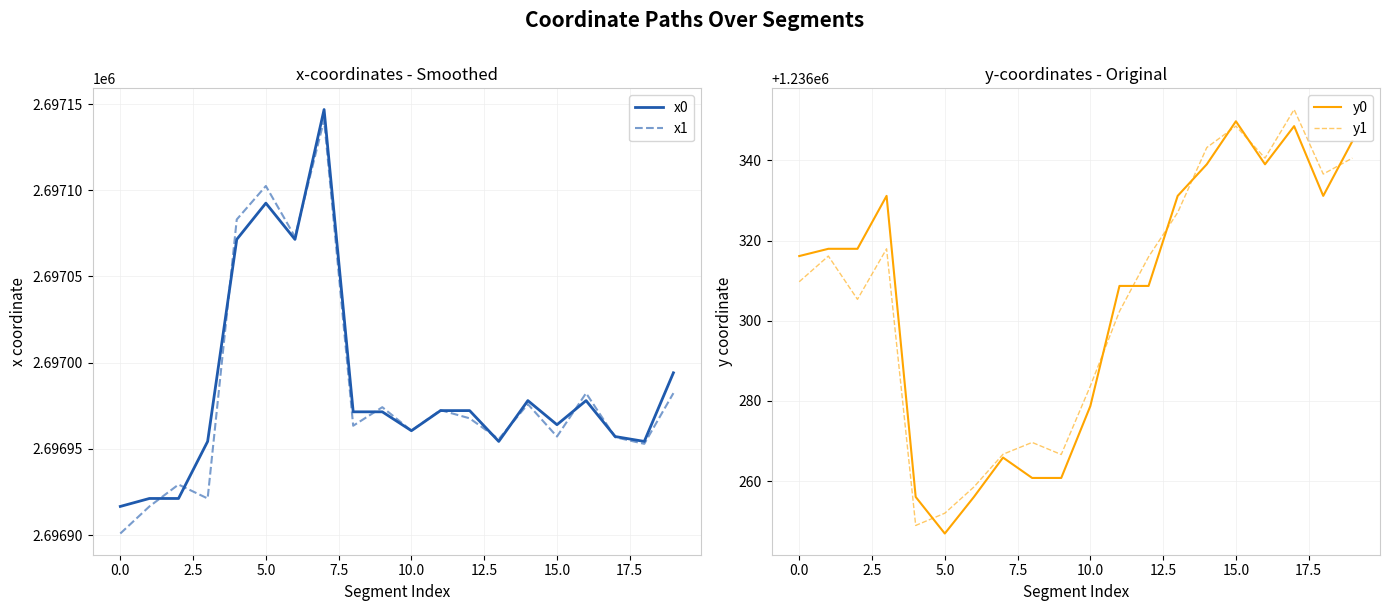

Which series has the largest total across all categories?

x0